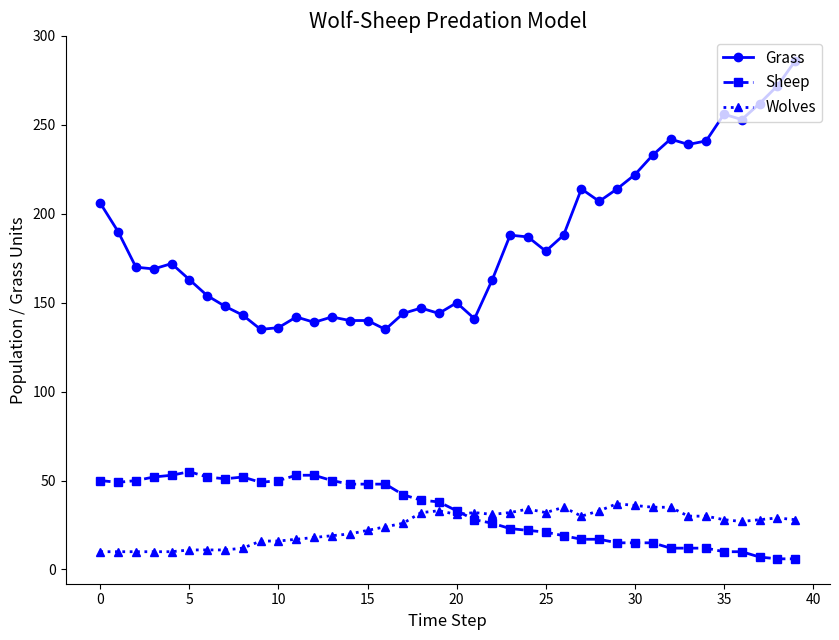

True or false: Grass and Sheep cross at least once.

False